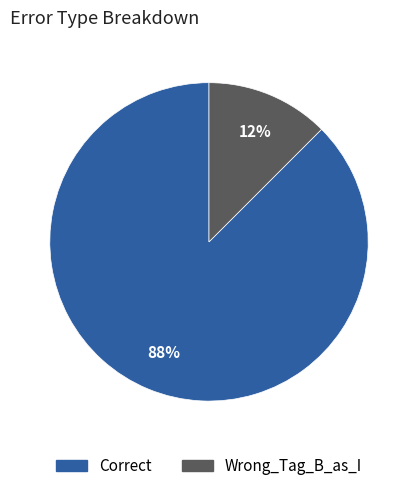

The Wrong_Tag_B_as_I slice represents 12% of the pie. True or false?

True